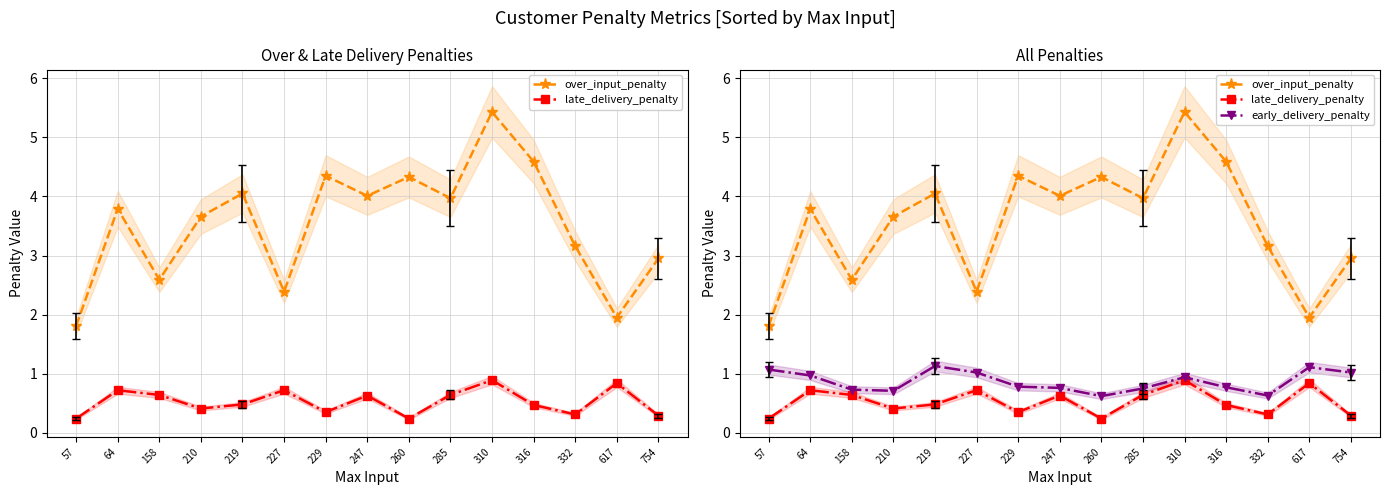

What is the difference between the maximum and minimum values in the over_input_penalty series?

3.6